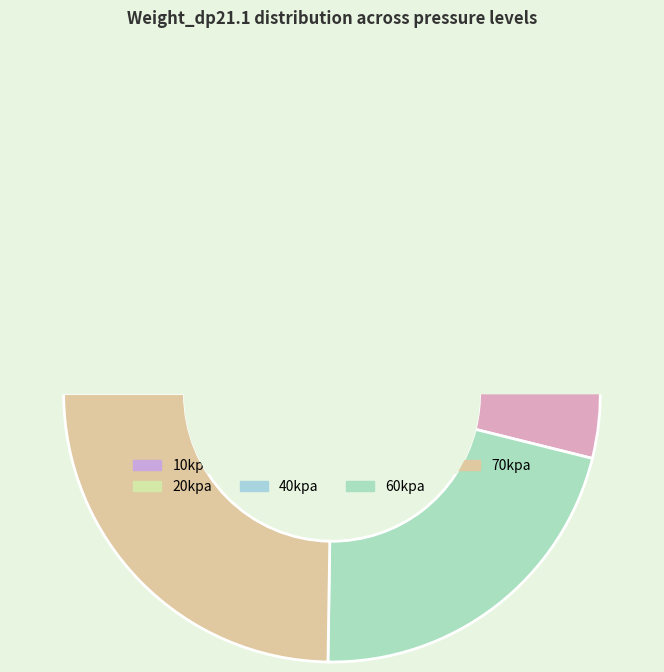

Which has a higher value, 40kpa or 70kpa?

70kpa